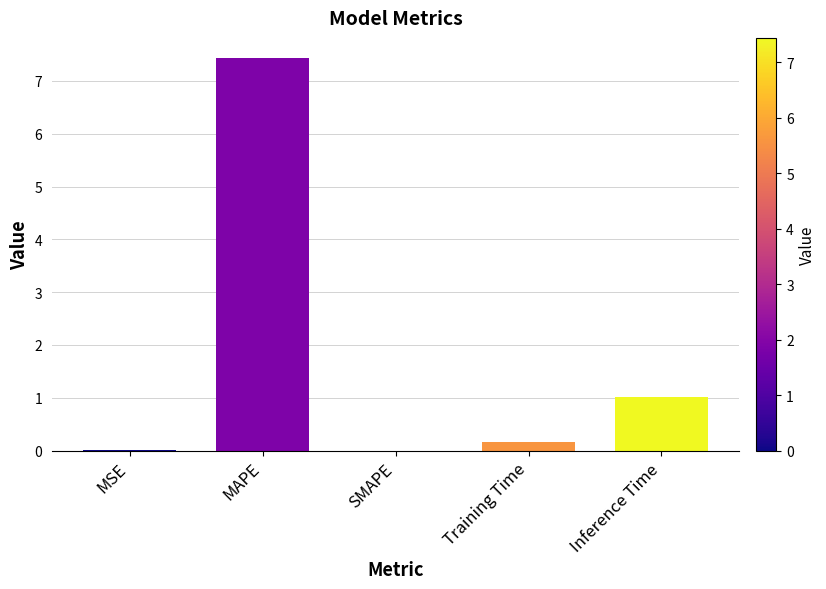

Which has a higher value, MAPE or Inference Time?

MAPE